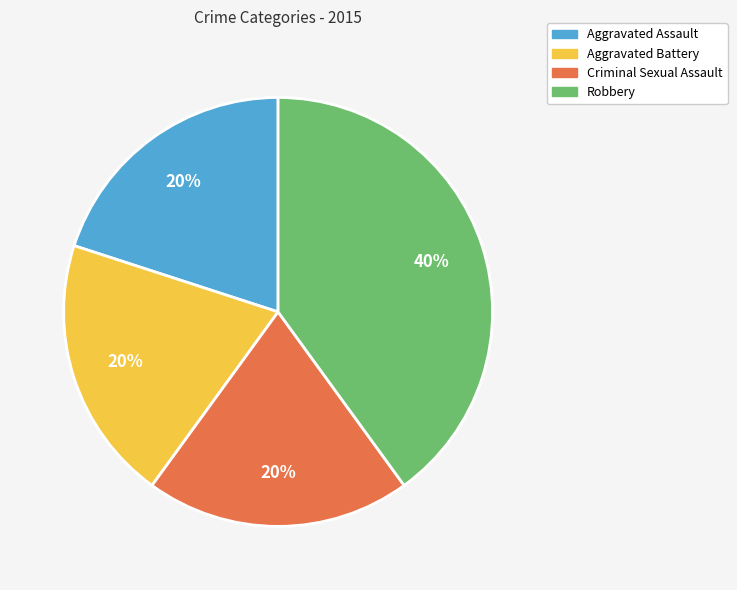

How many slices are in this pie chart?

4